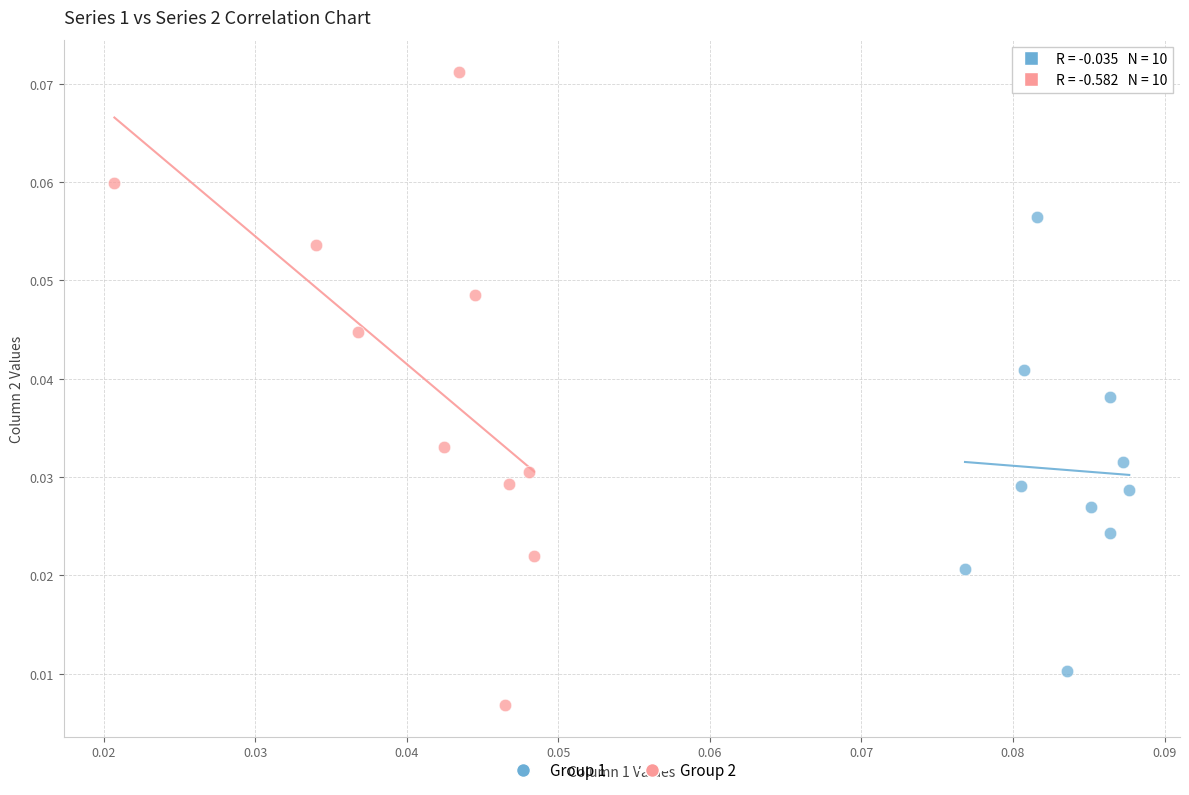

Which series has the widest spread of Y values?

Group 2